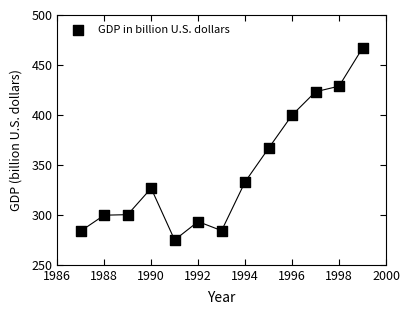

What Y value in the scatter plot is closest to 370?

366.6